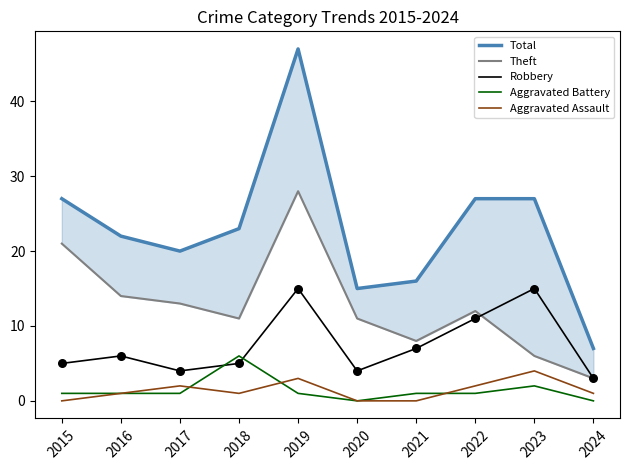

Is the value of Aggravated Battery at 2015 greater than the value of Total at 2021?

No